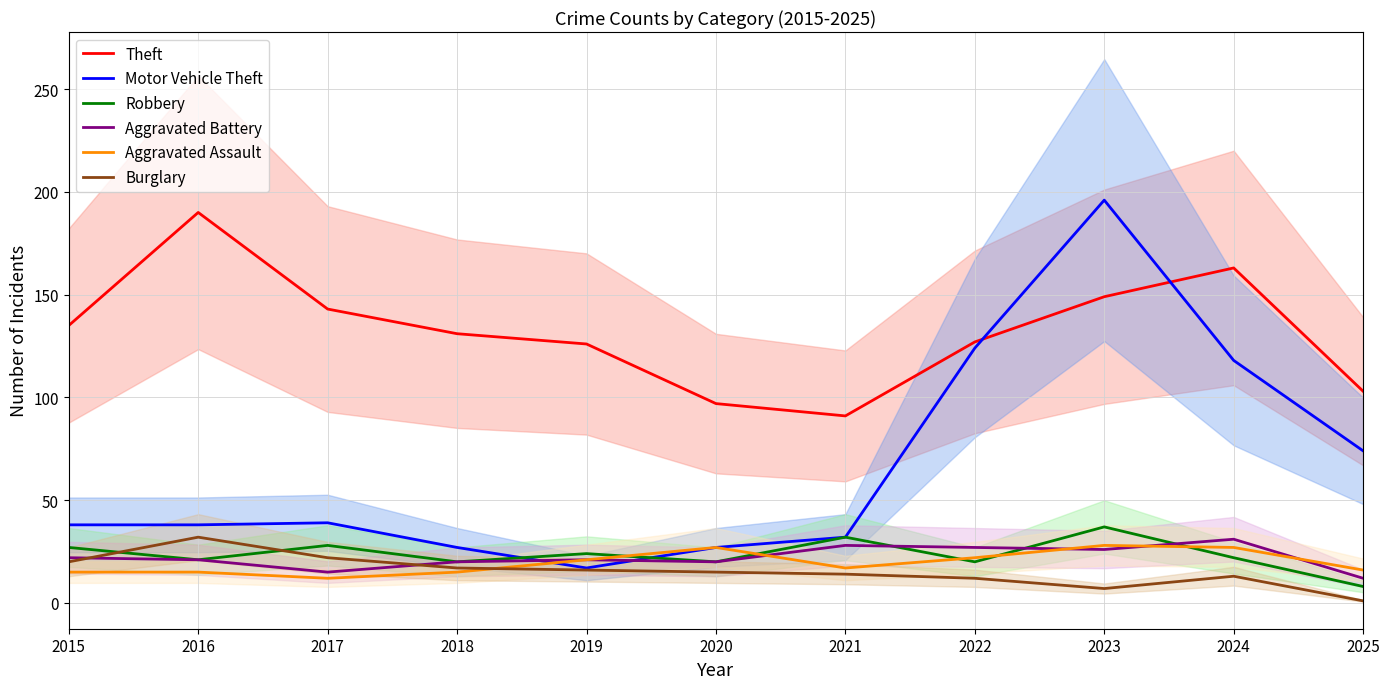

What is the difference between the second highest and second lowest values in the Theft series?

66